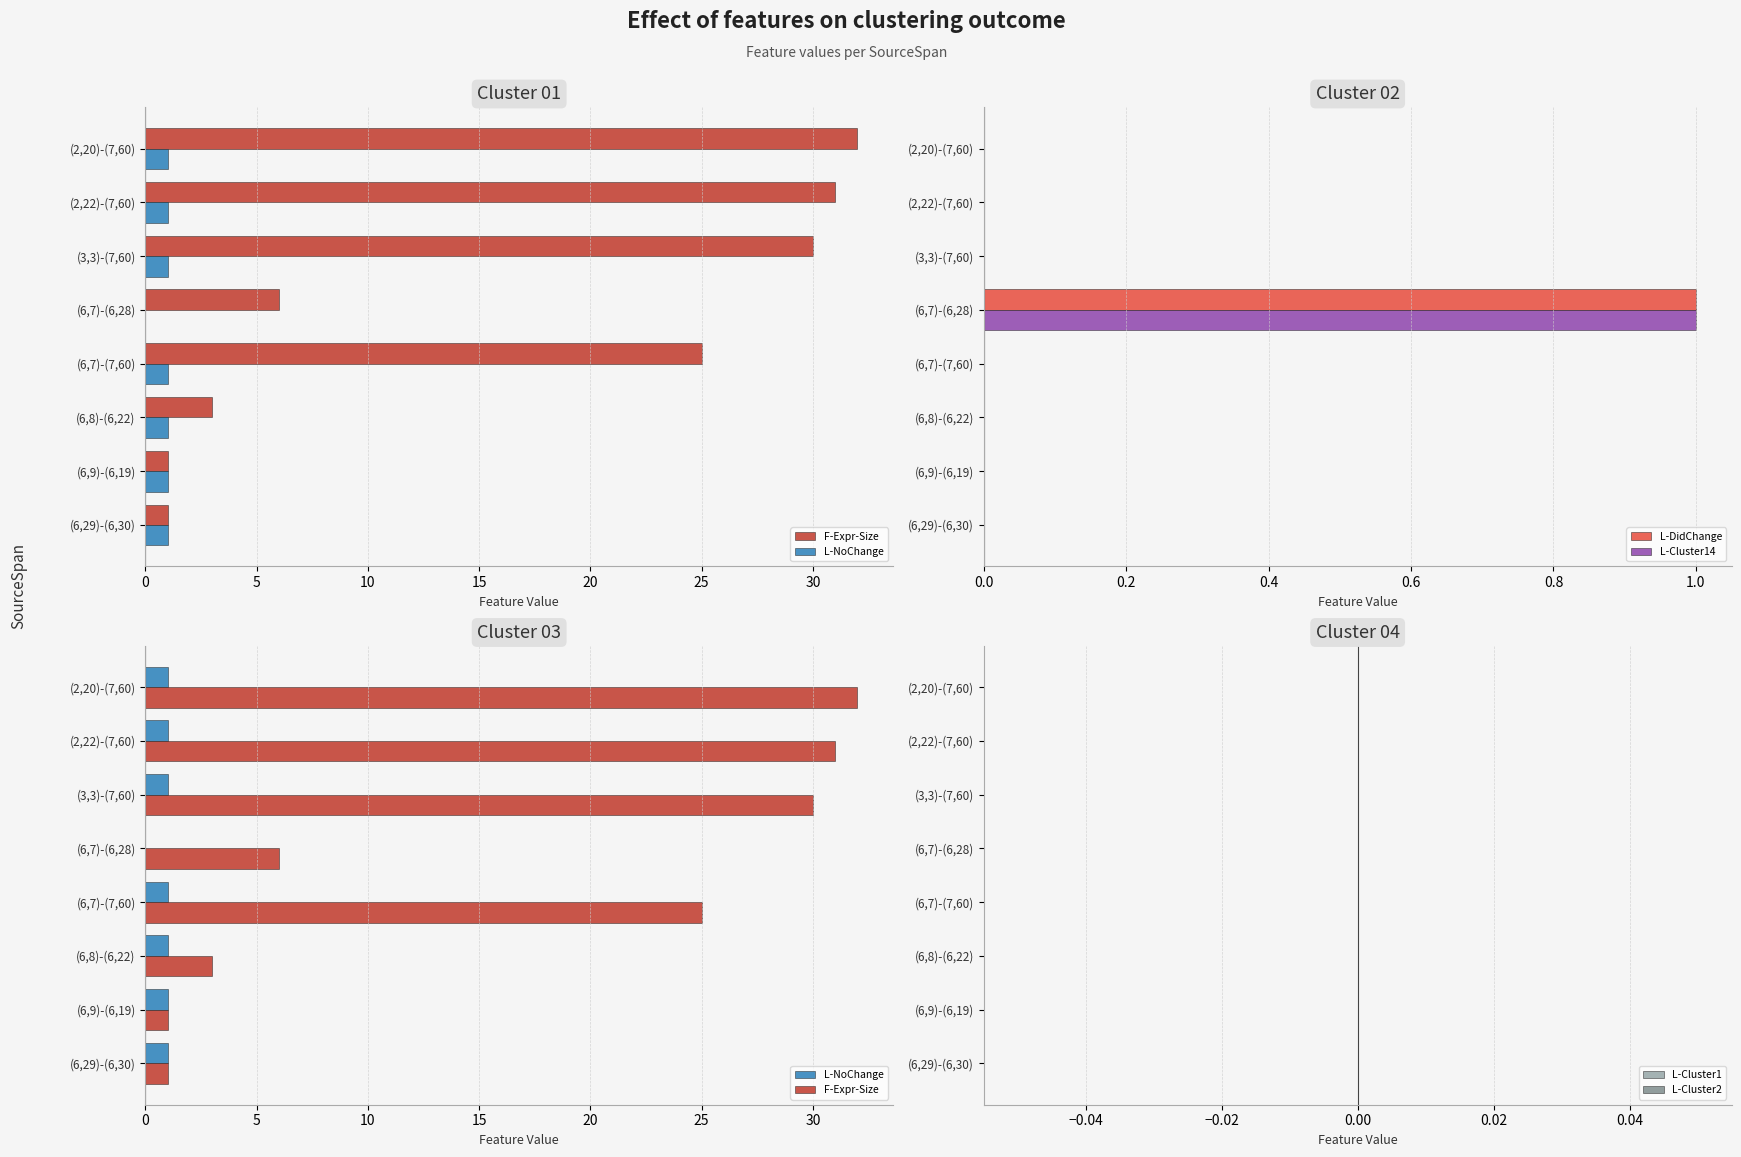

Is it true that L-DidChange equals 1 at (6,7)-(6,28)?

True